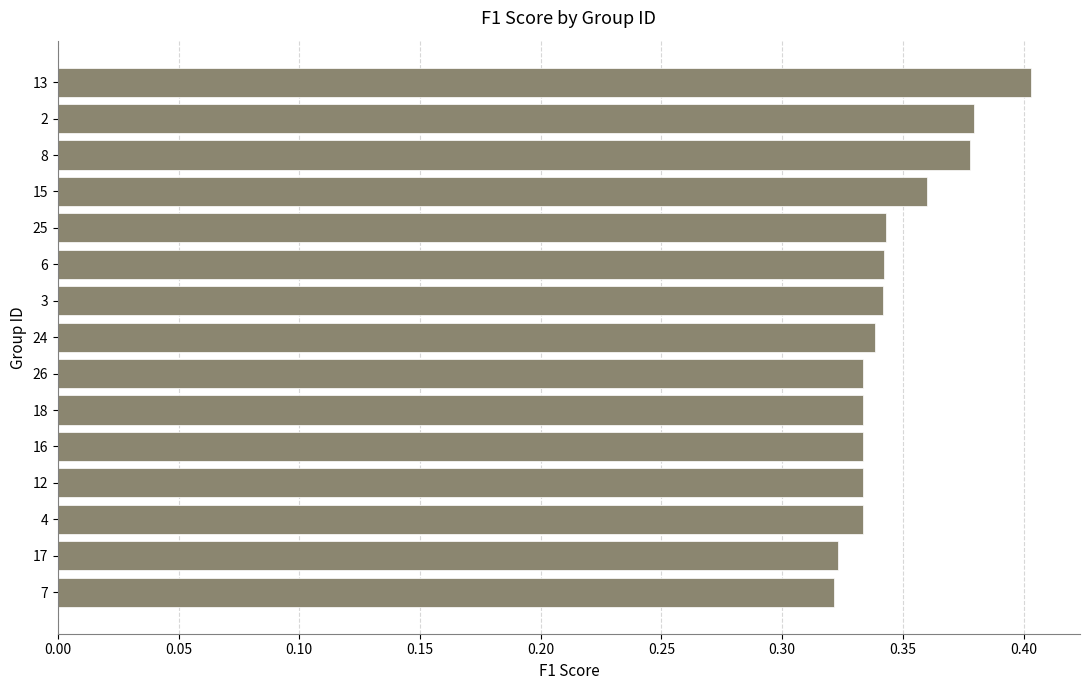

What is the change in value from 16 to 13?

+0.1